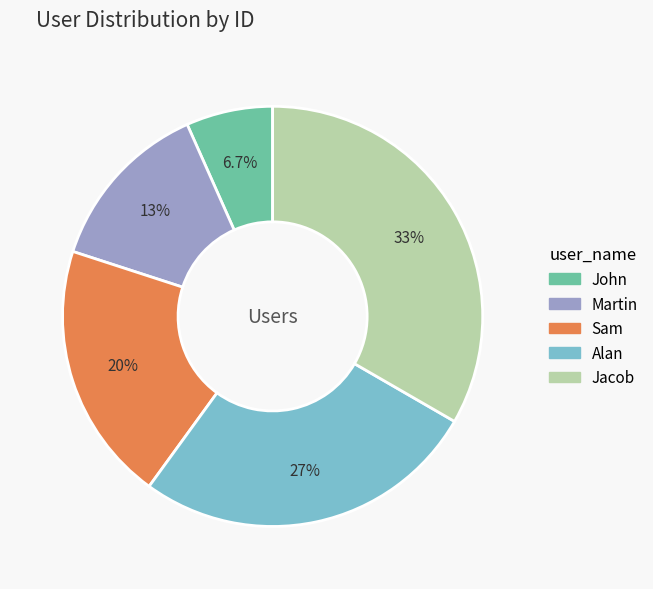

To the nearest percent, what is the difference between the largest and smallest slice percentages?

27%